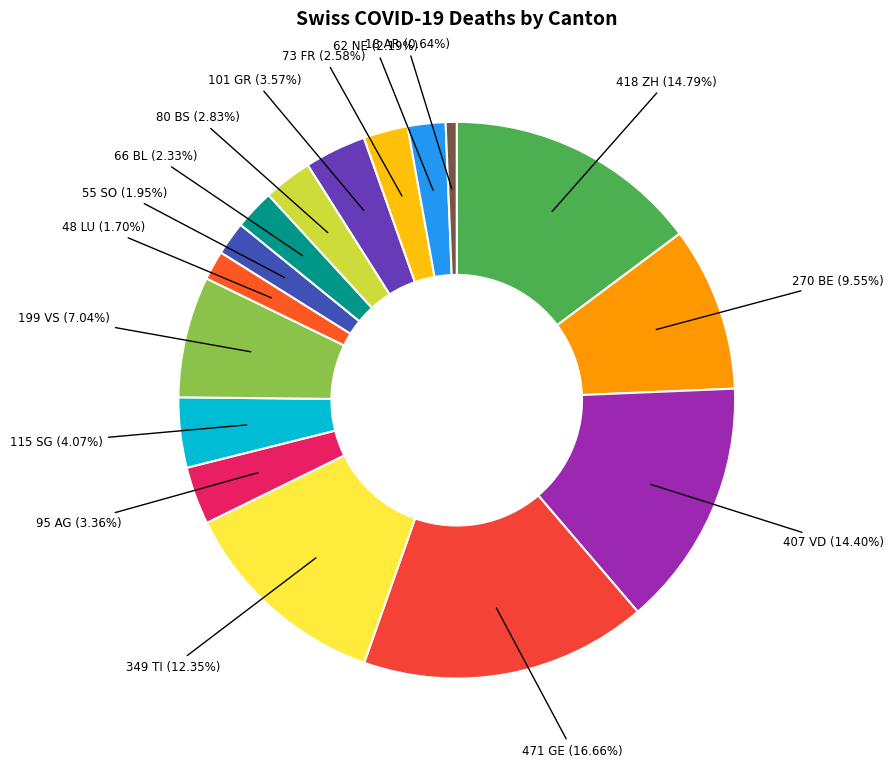

How many segments does this pie chart have?

16